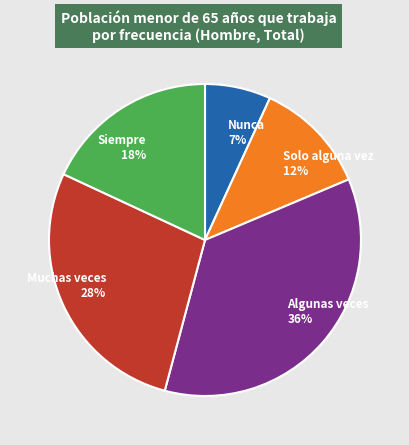

What is the smallest slice in the pie chart?

Nunca